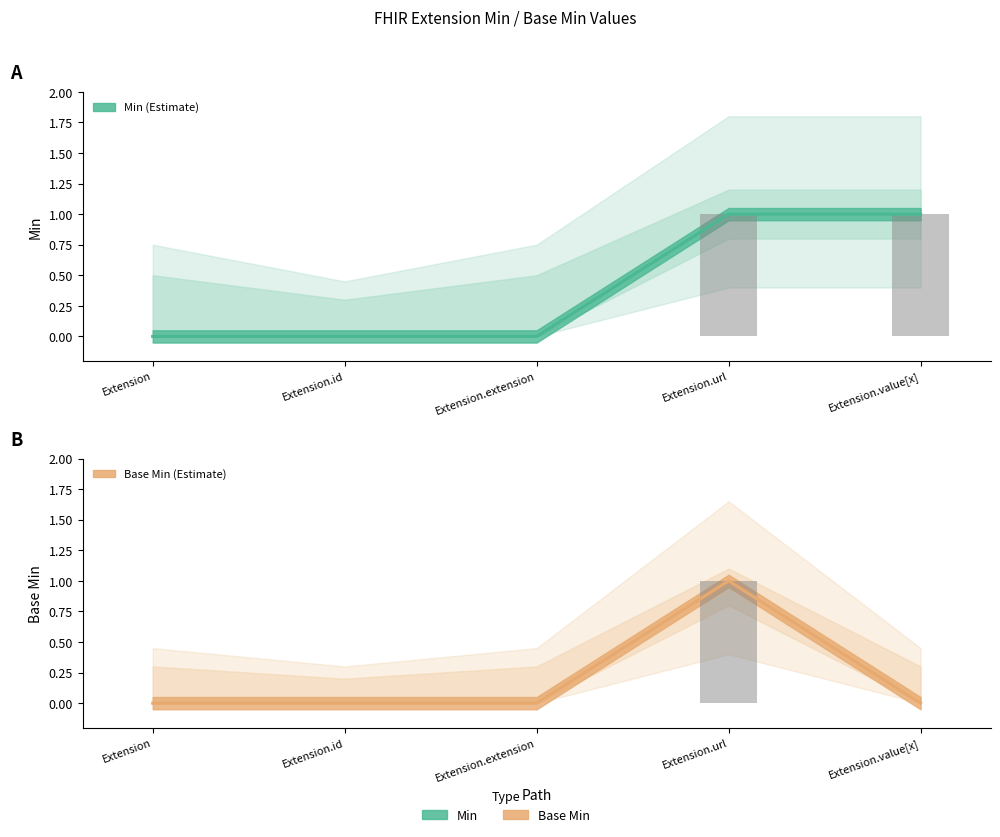

What are all the series names shown in the legend?

Min, Base Min